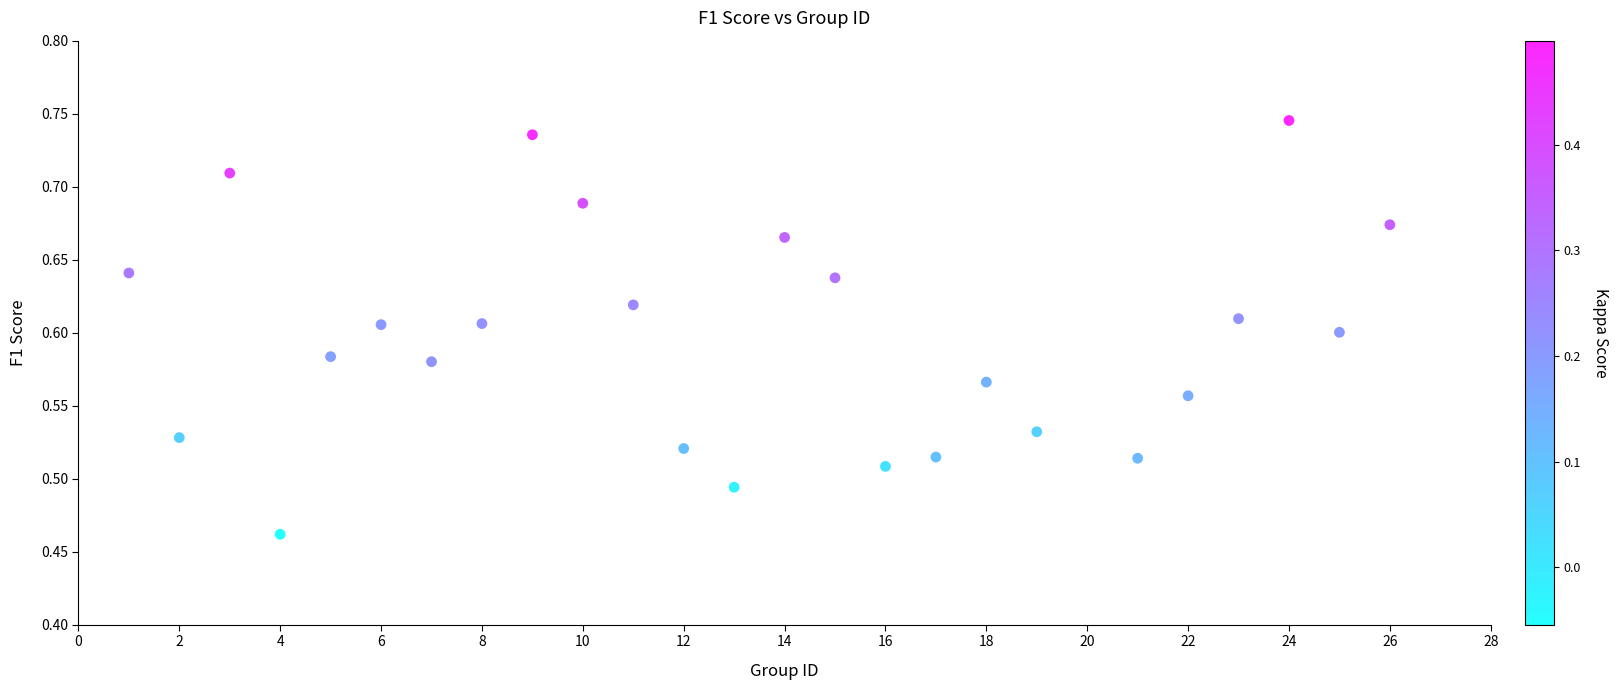

What is the range of X values (max minus min)?

25.0